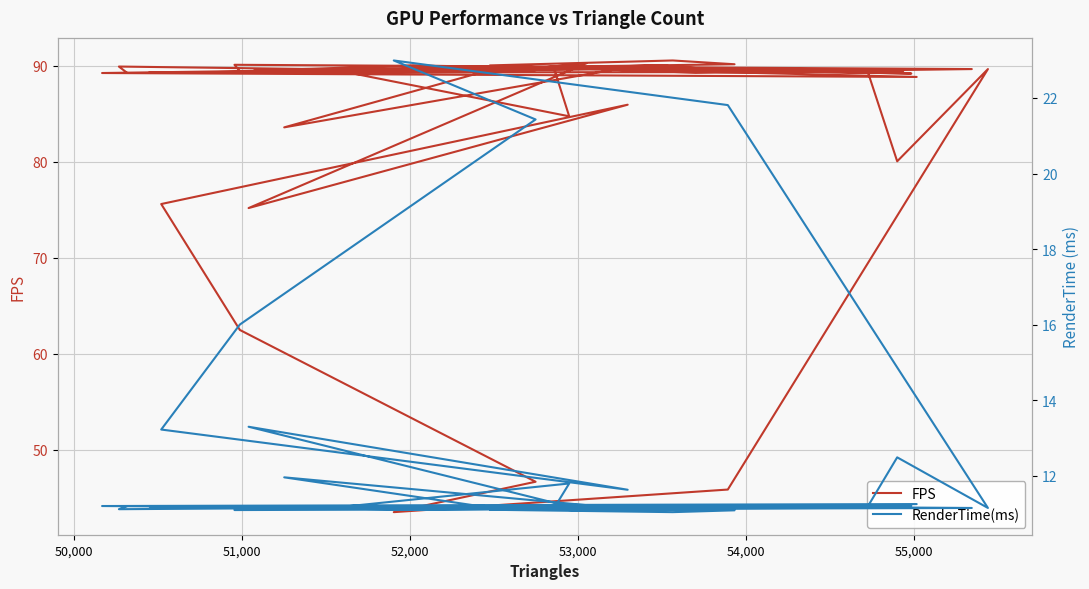

What is the difference between the maximum and minimum values in the RenderTime(ms) series?

11.9